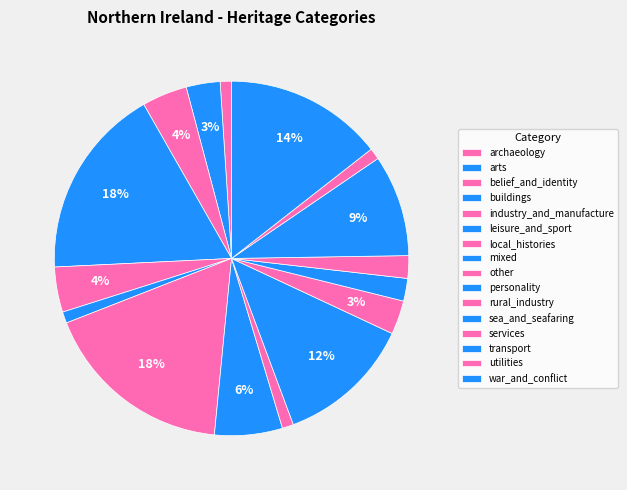

What is the total percentage of war_and_conflict and belief_and_identity?

18.6%